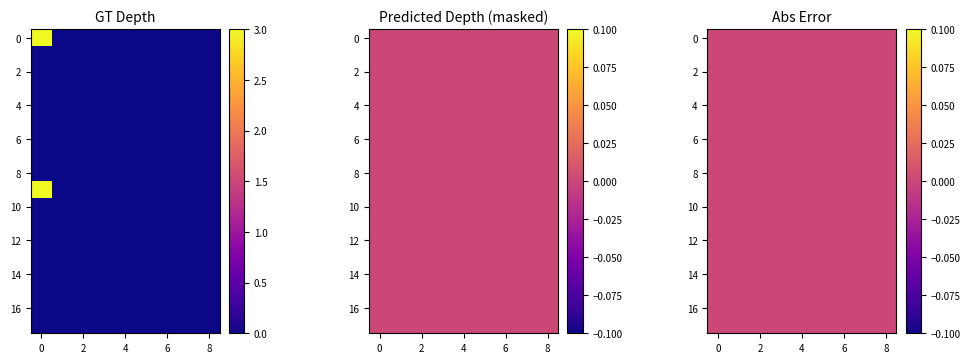

At which category is the sum across all series the highest?

col_0